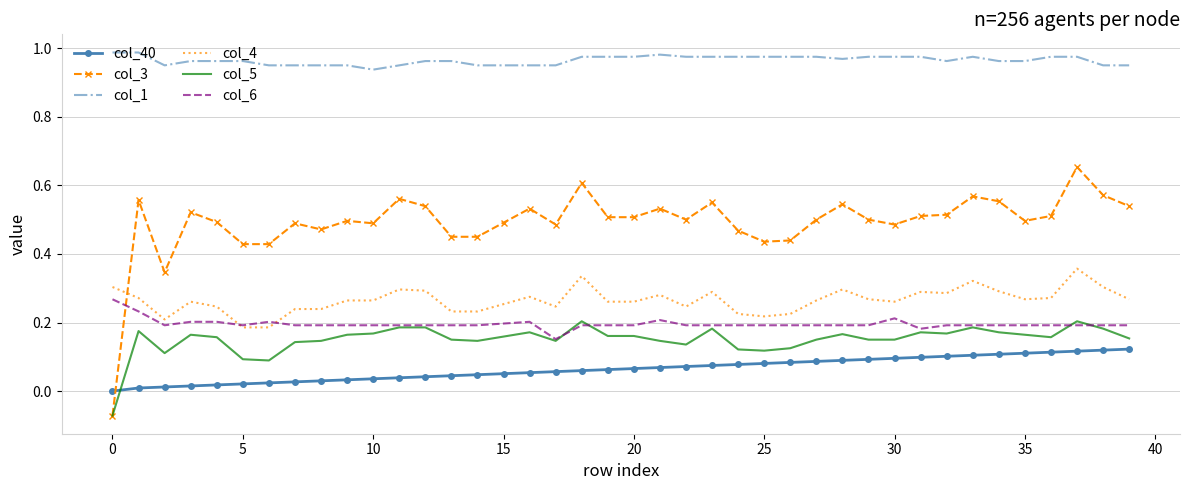

Which series has the largest total across all categories?

col_1